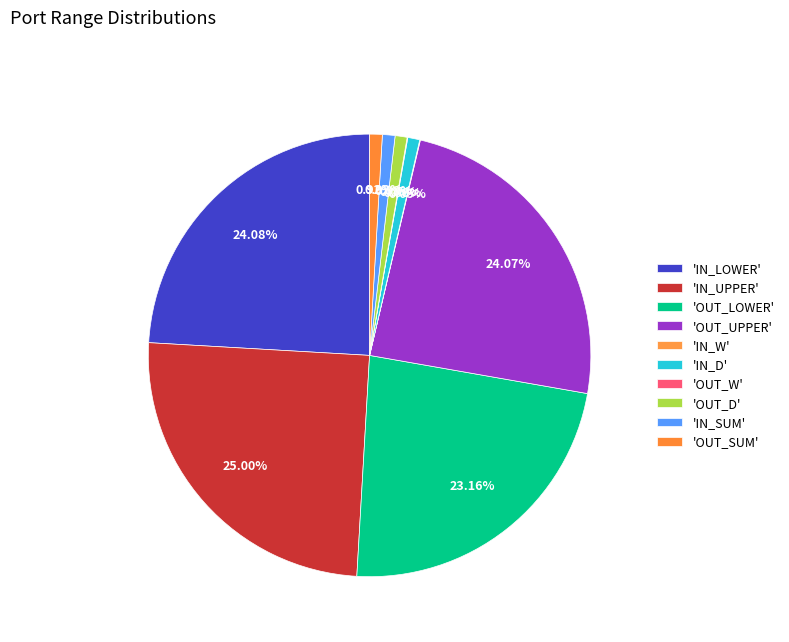

Which category has the biggest portion of the pie?

IN_UPPER